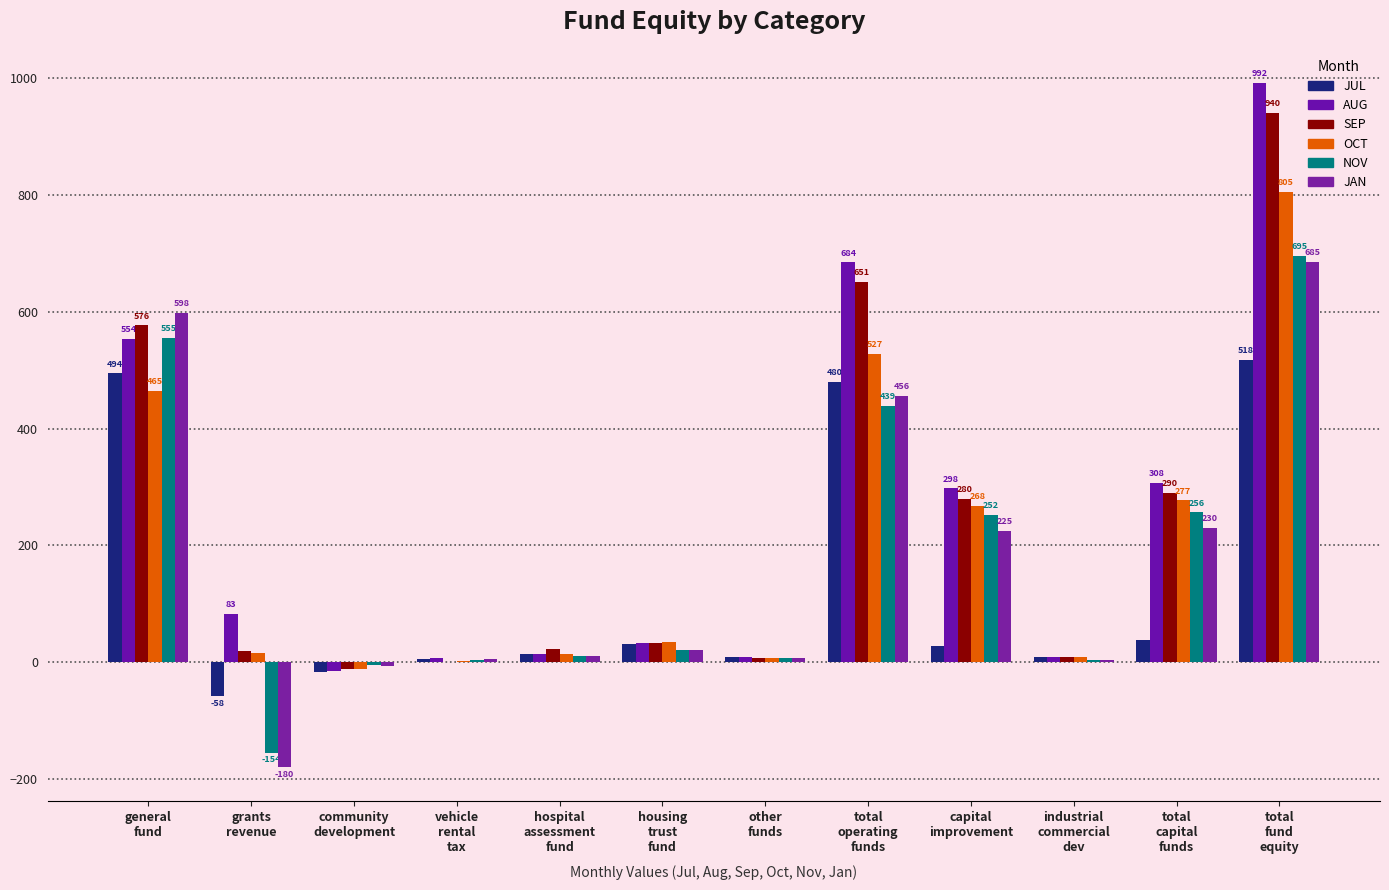

How many groups of bars are there?

12